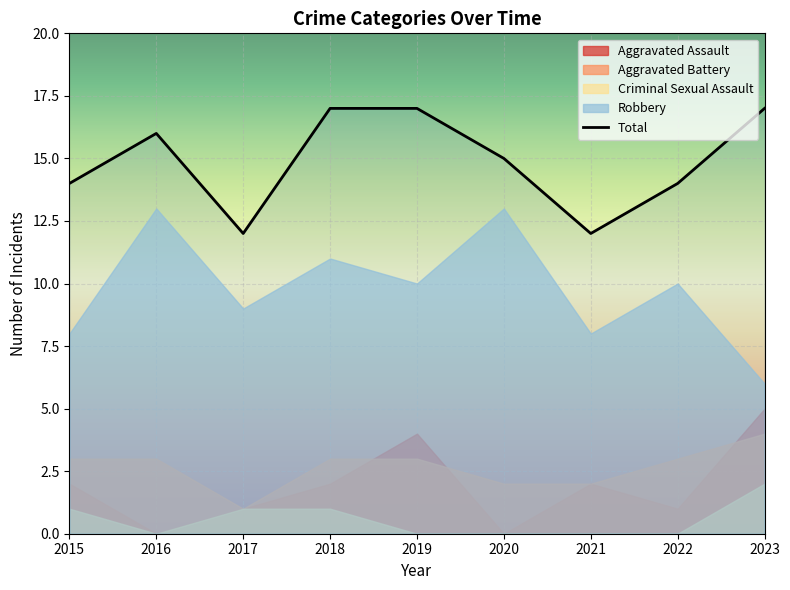

What is the sum of all Aggravated Assault values?

17